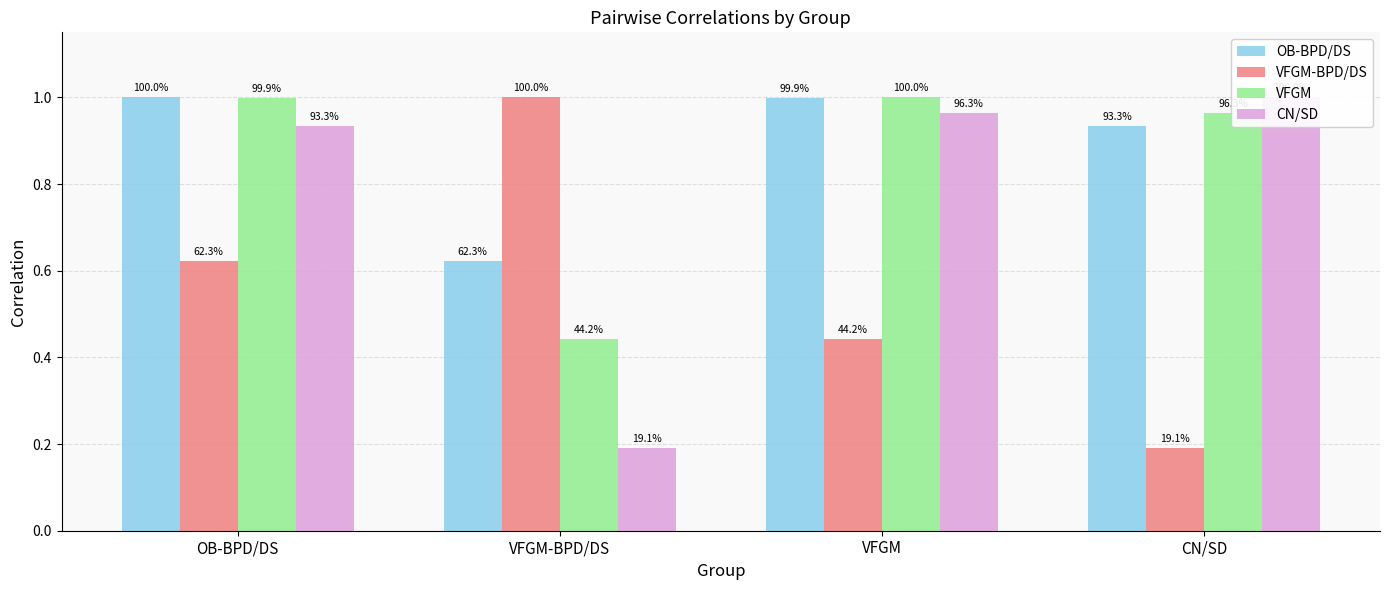

At which category is the sum across all series the highest?

OB-BPD/DS